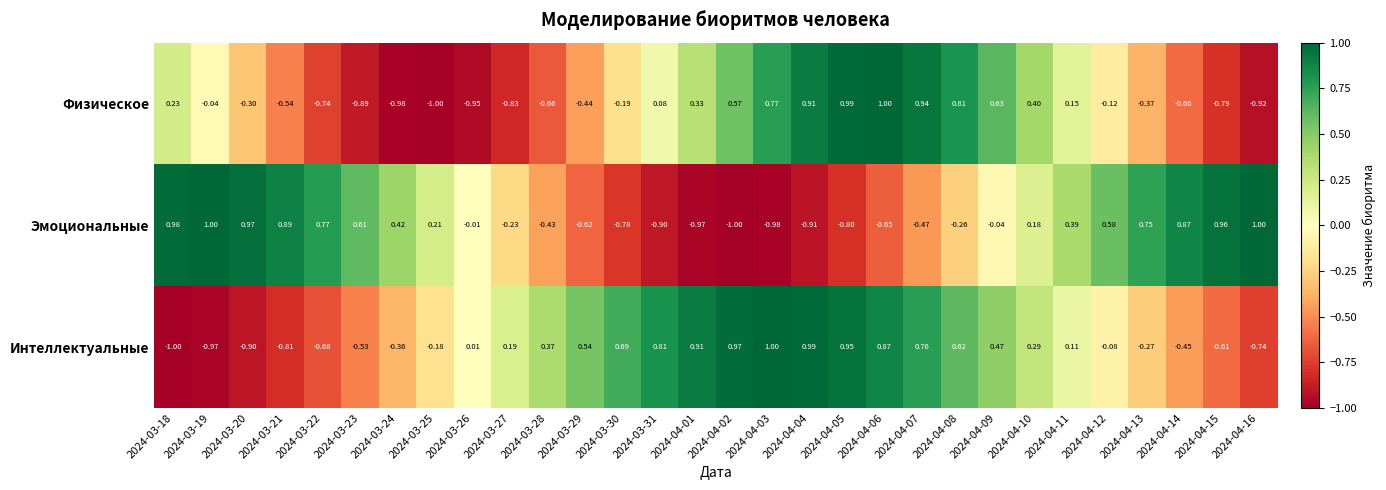

What is the spread (max minus min) of values at 2024-03-24?

1.4